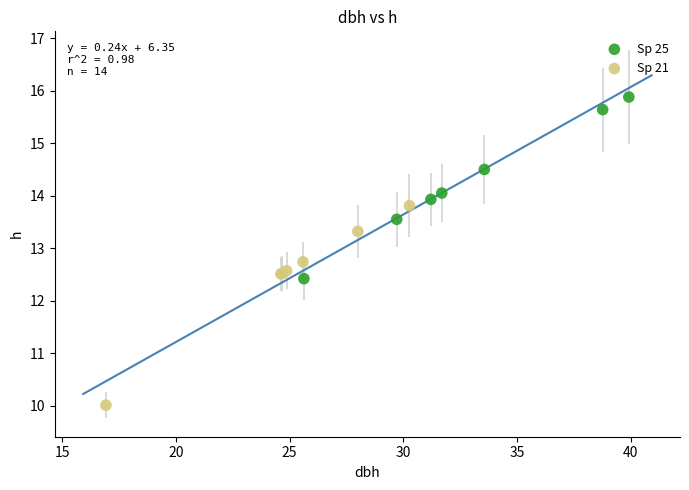

Which series has the largest Y range (max minus min)?

Sp 21